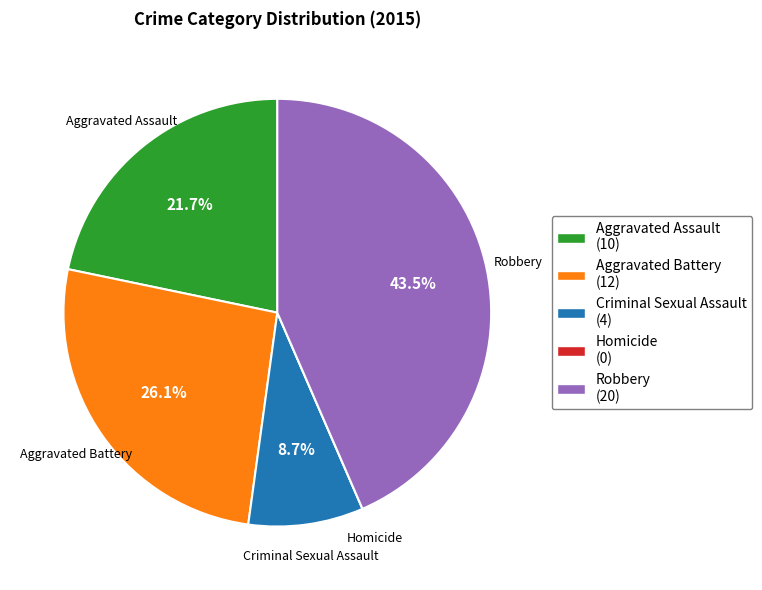

Combined, what portion of the pie is Robbery and Criminal Sexual Assault?

52.2%